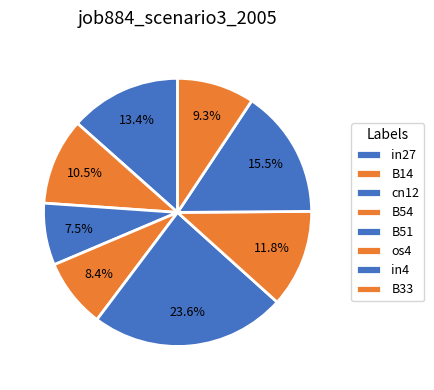

Count the number of slices in the pie.

8